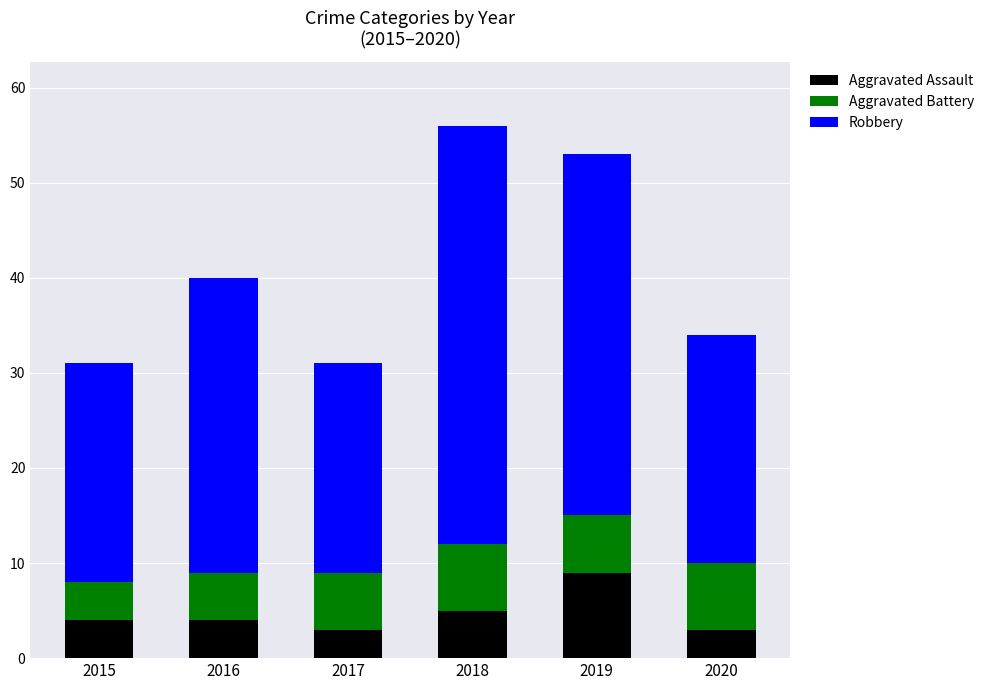

The Aggravated Assault series shows 12 at 2019. True or false?

False